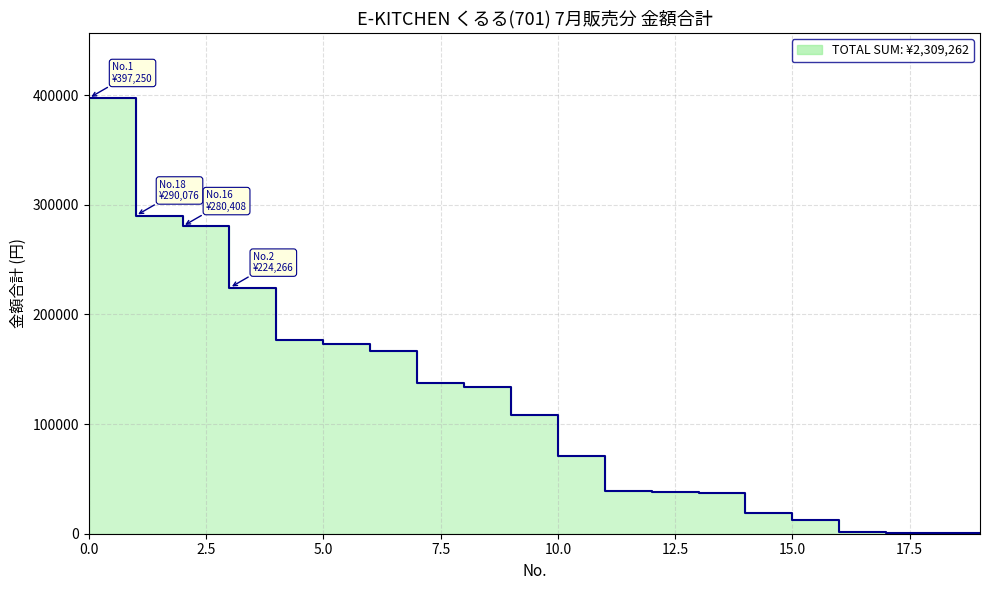

Reading left to right, transcribe all the data shown in this chart.

397250	290076	280408	224266	177030	173482	166469	137891	134015	108495	70944	39179	37809	37195	18511	12813	1533	755	720	421